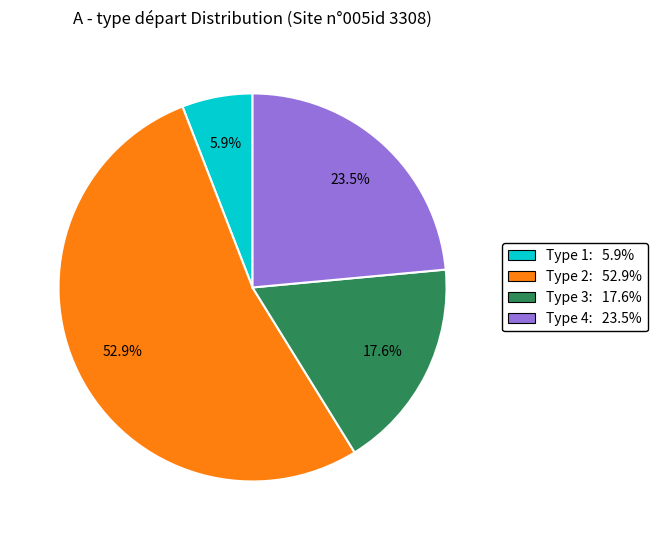

The Type 3 slice represents 36% of the pie. True or false?

False